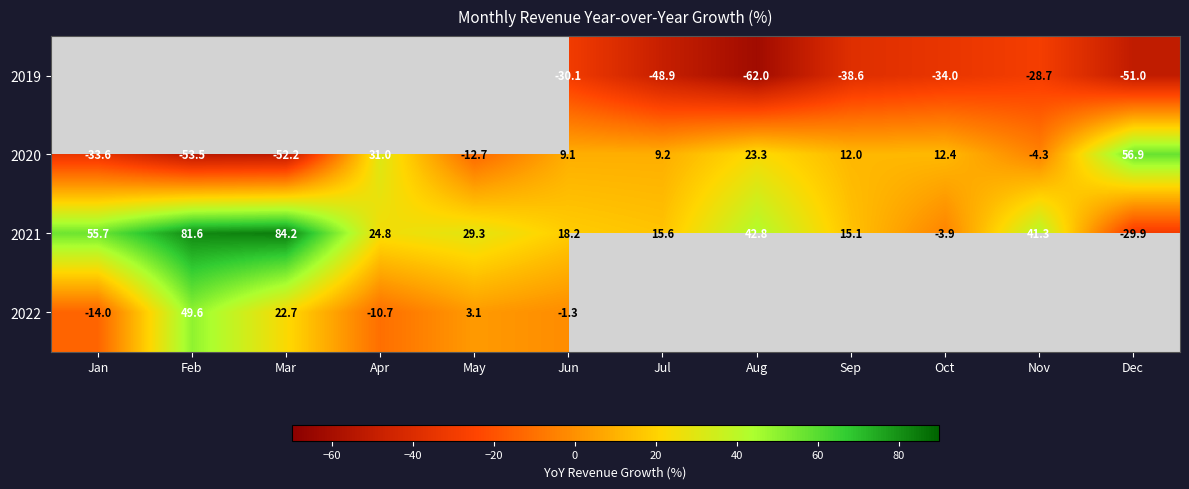

Where does the 2021 series first go above 29?

Jan